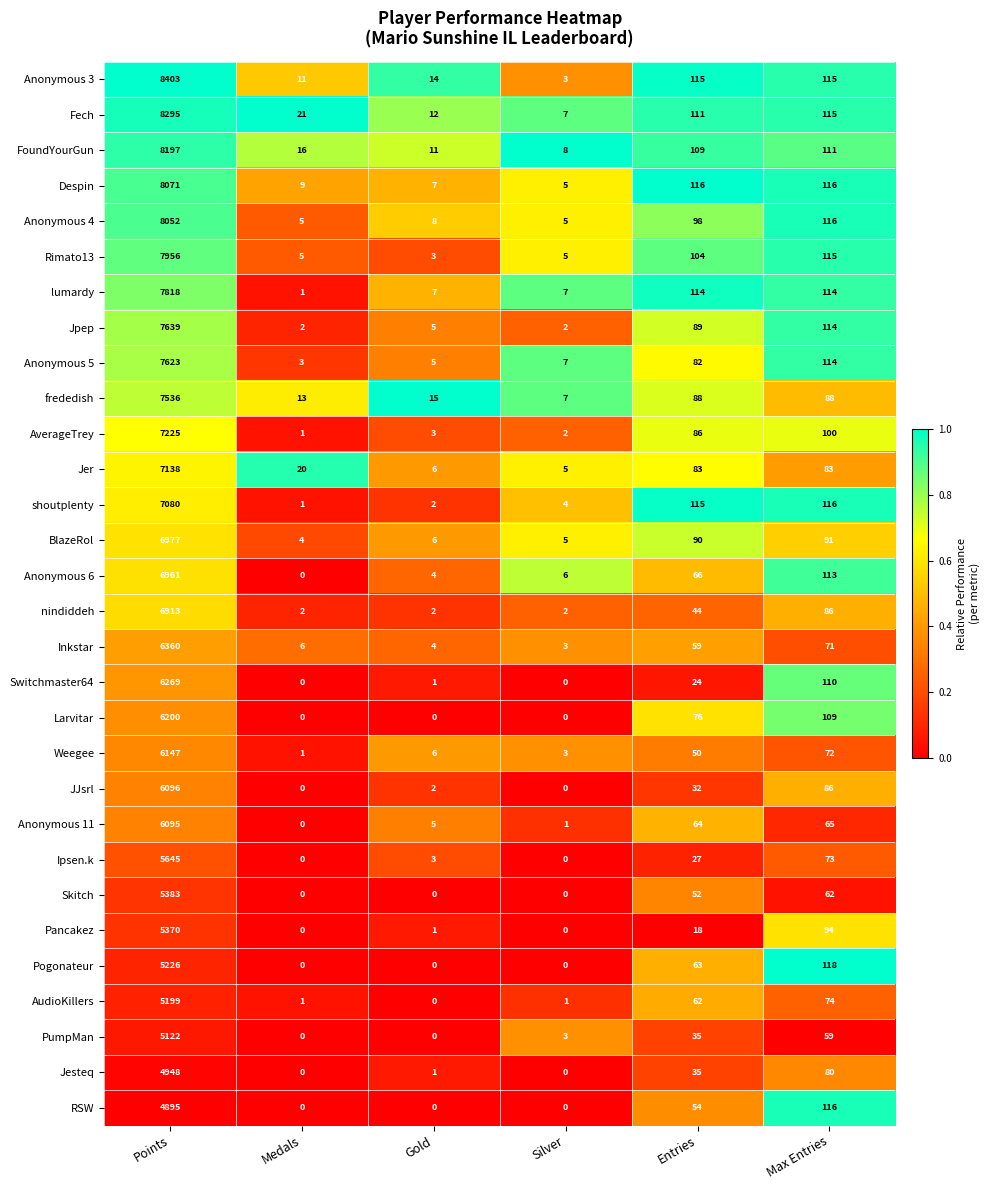

How many distinct data groups are displayed?

30